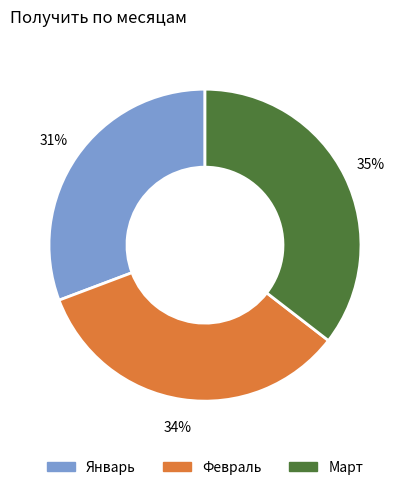

How many segments does this pie chart have?

3